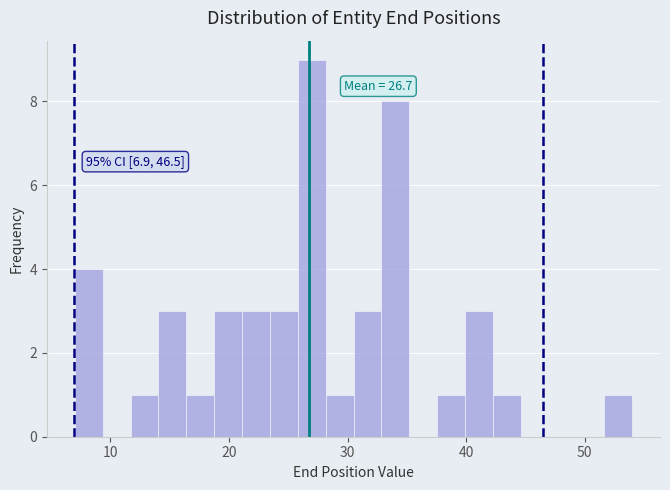

Read against the x-axis, roughly where is the centre of the tallest bar?

27